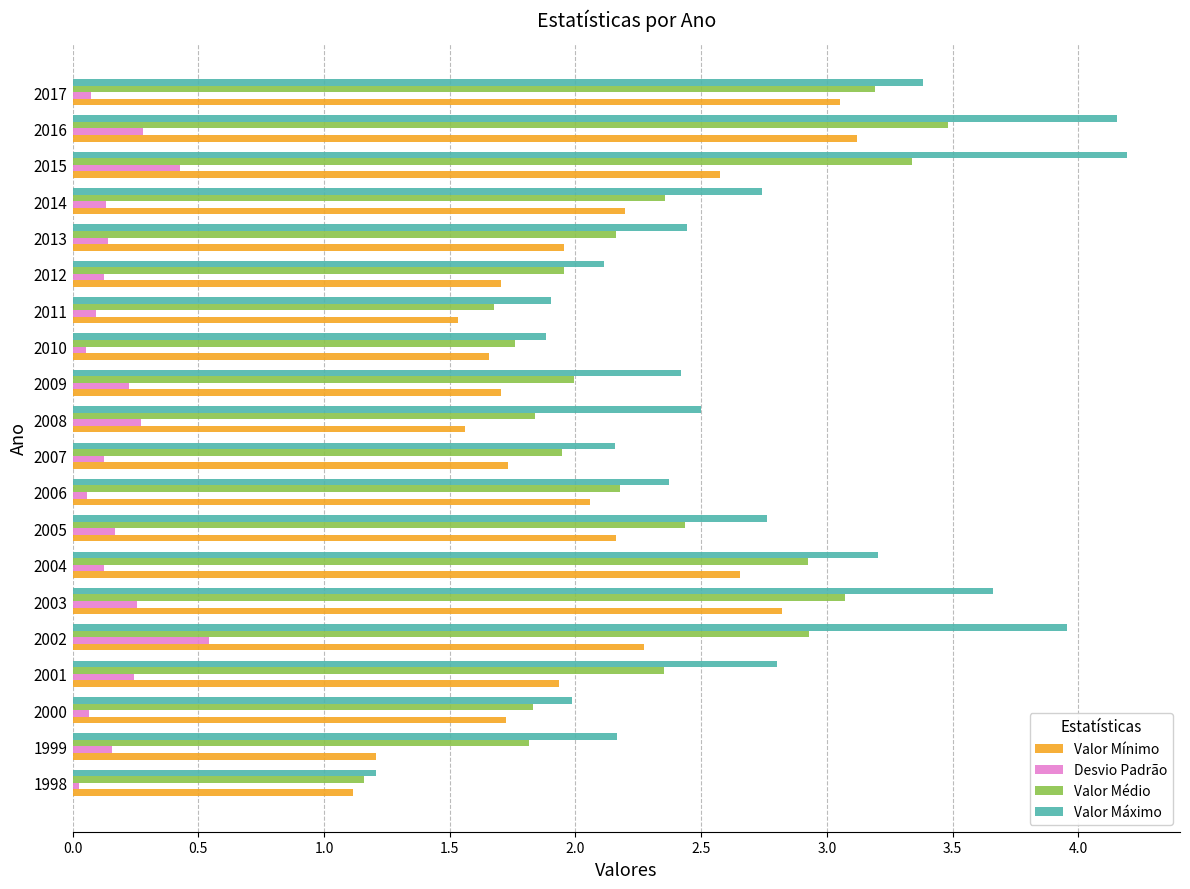

Between 2007 and 2016, which series saw the biggest shift?

Valor Máximo